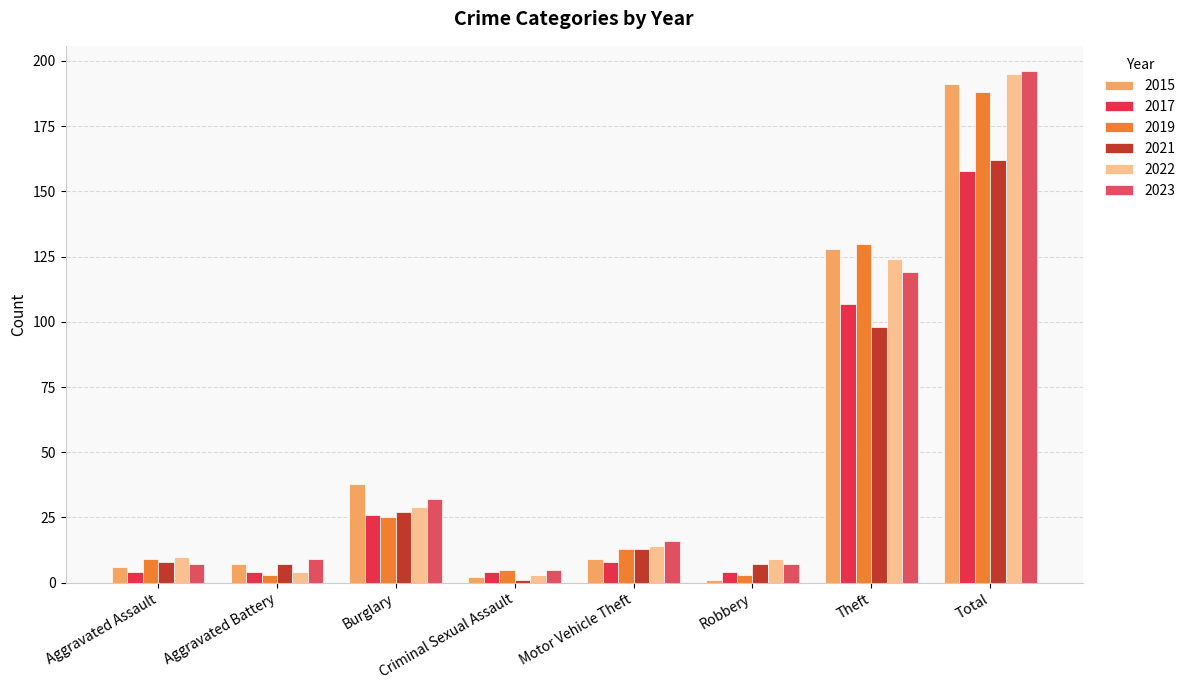

What is the spread (max minus min) of values at Motor Vehicle Theft?

8